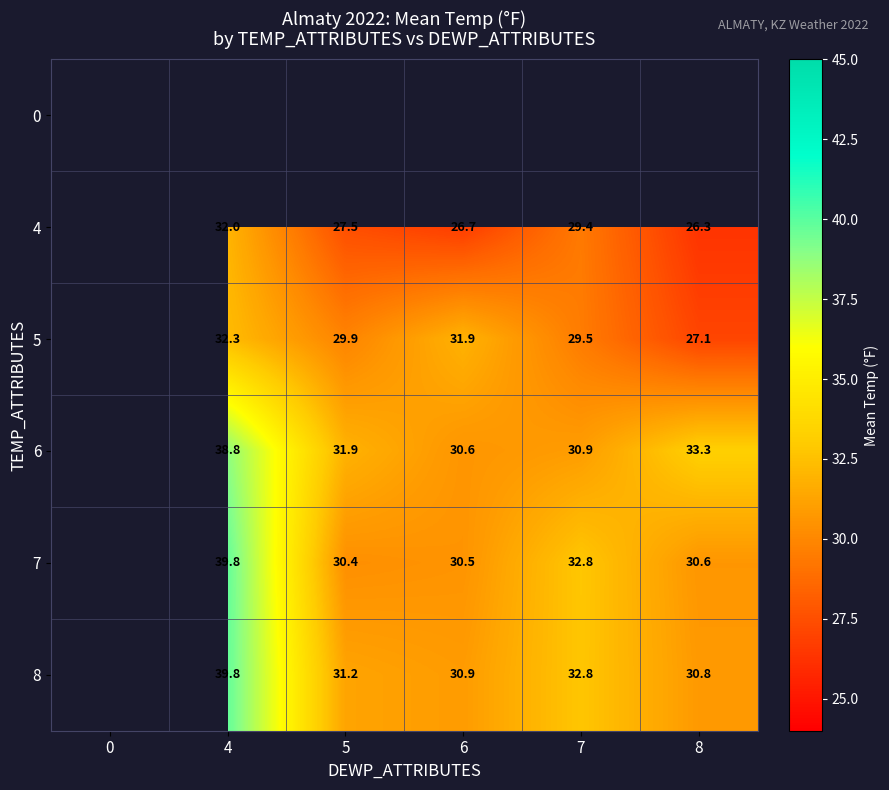

Which label corresponds to the largest value in the chart?

4